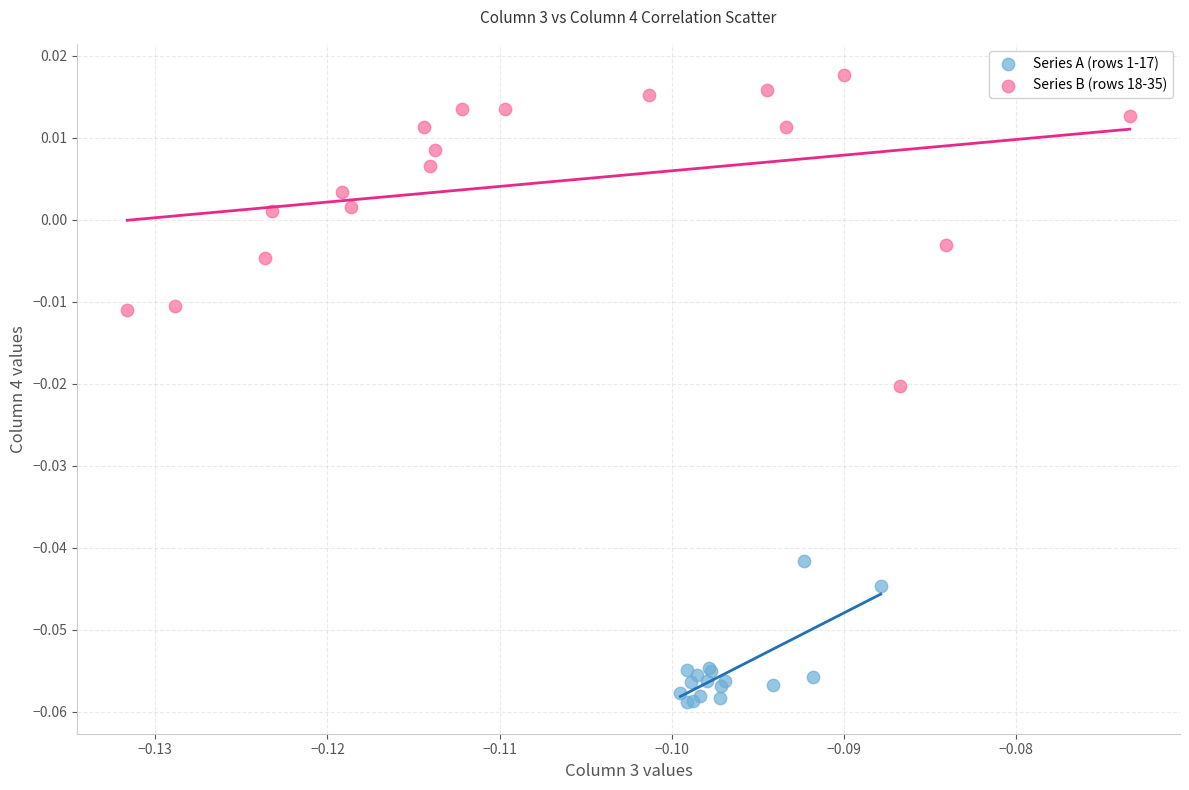

Which series has the widest spread of Y values?

Series B (rows 18-35)